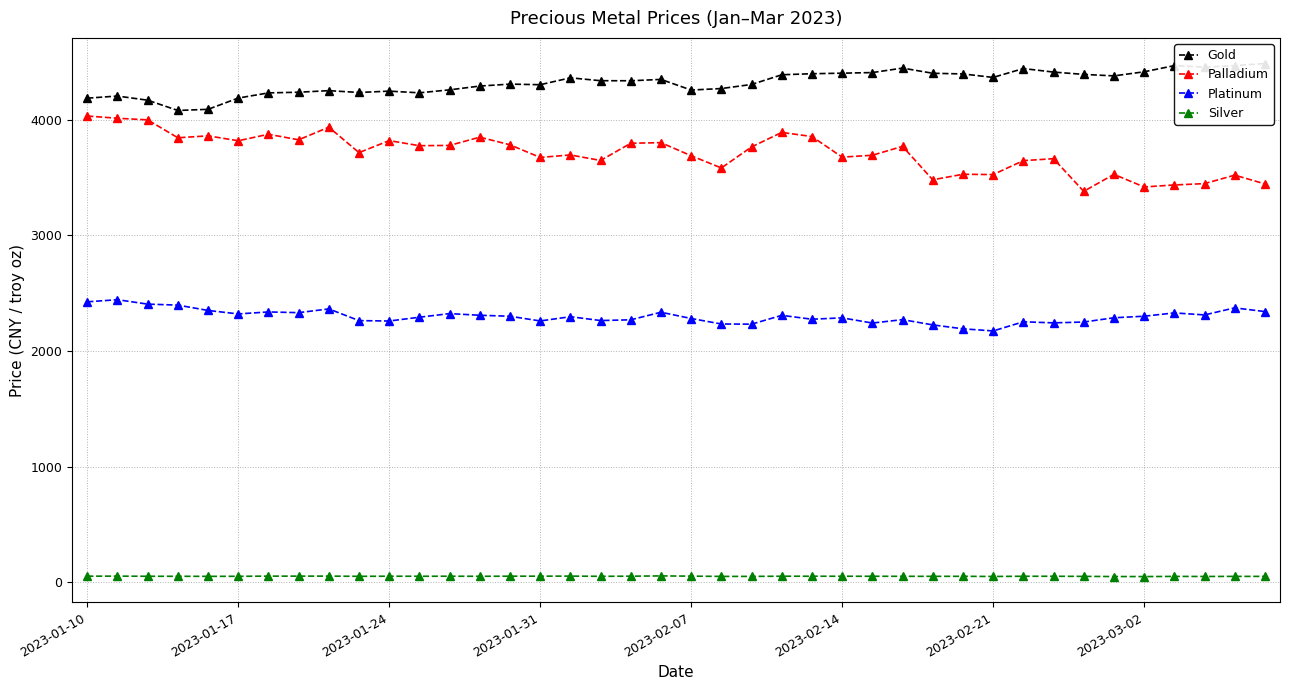

What is the value of the Palladium point at the 3rd from the left?

3998.7